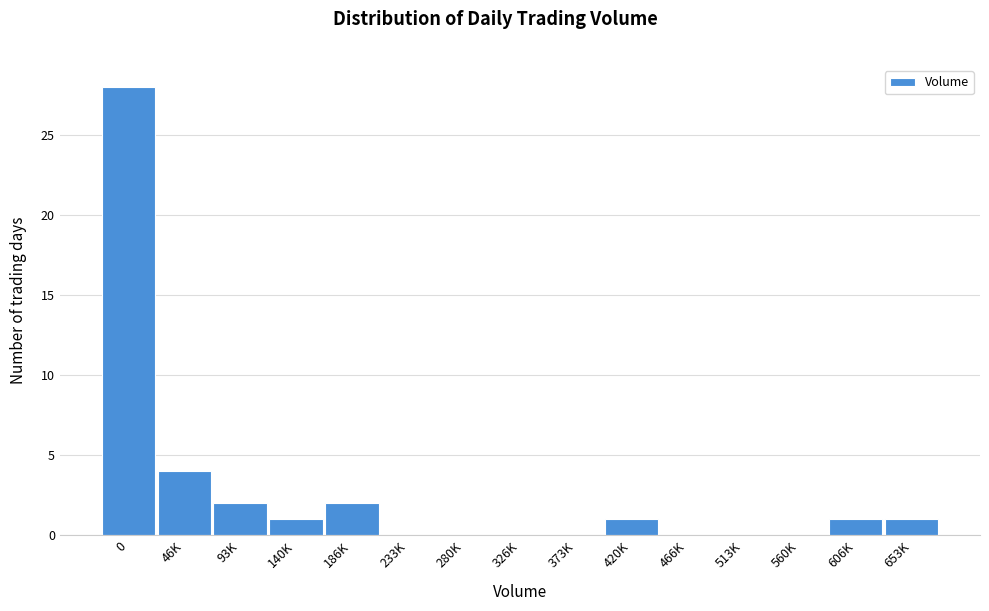

Reading left to right, transcribe all the data shown in this chart.

0=28	46K=4	93K=2	140K=1	186K=2	233K=0	280K=0	326K=0	373K=0	420K=1	466K=0	513K=0	560K=0	606K=1	653K=1